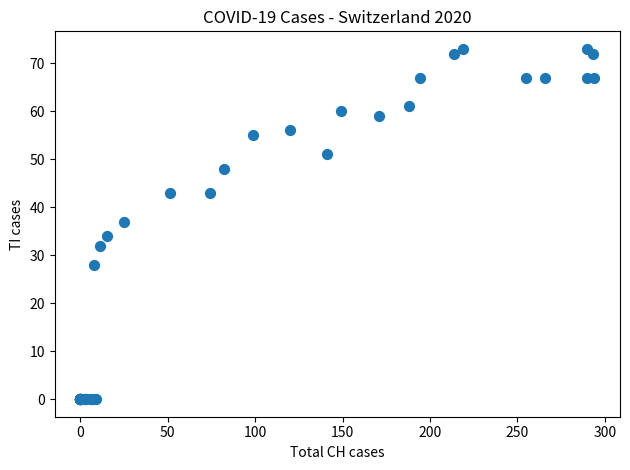

What Y value in the scatter plot is closest to 36?

37